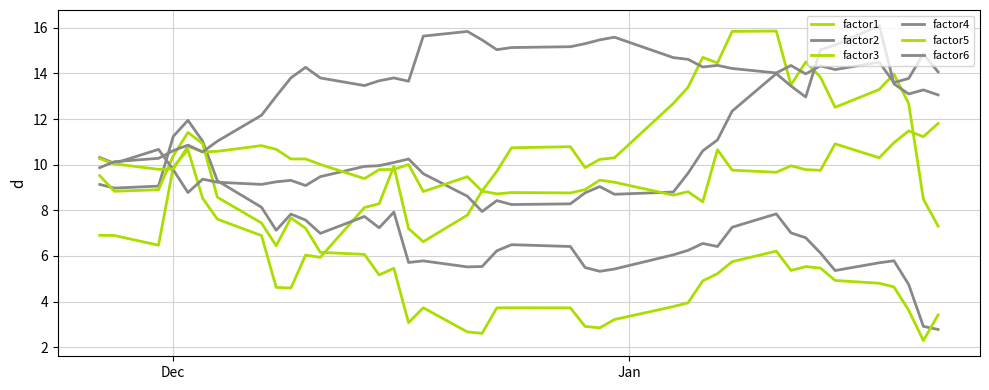

At how many categories does at least one series exceed 12?

33